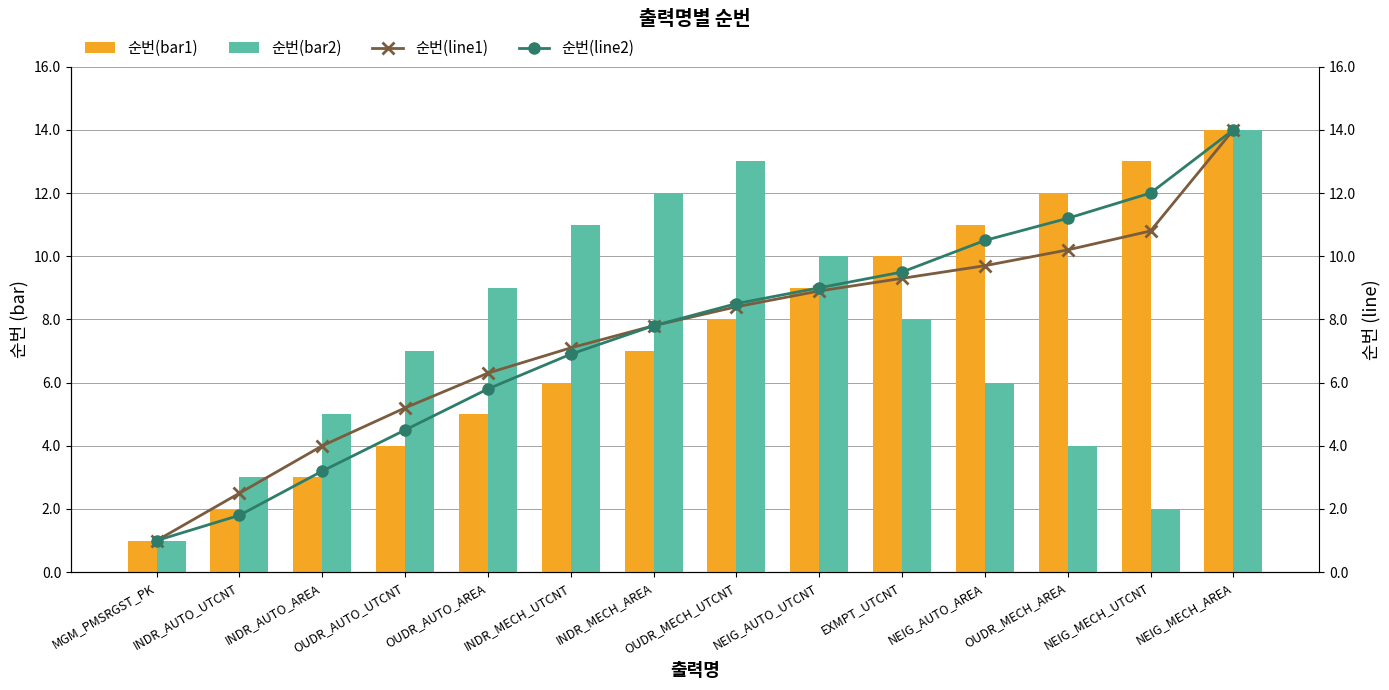

What is the smallest value displayed?

1.0